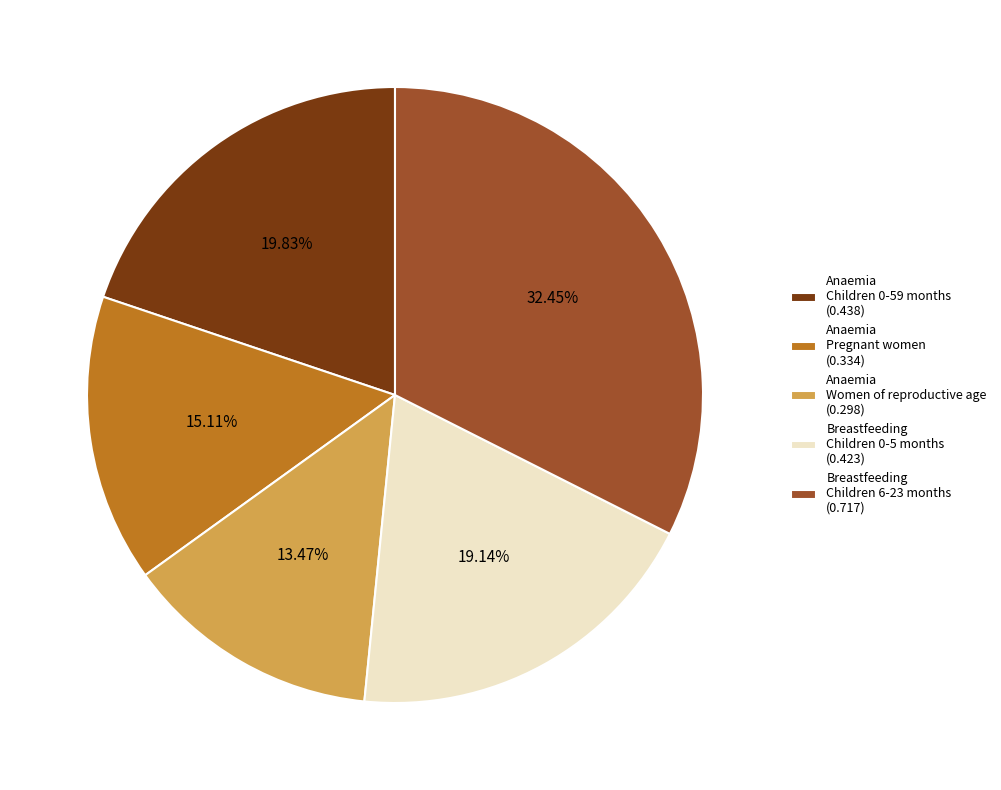

How many slices are in this pie chart?

5